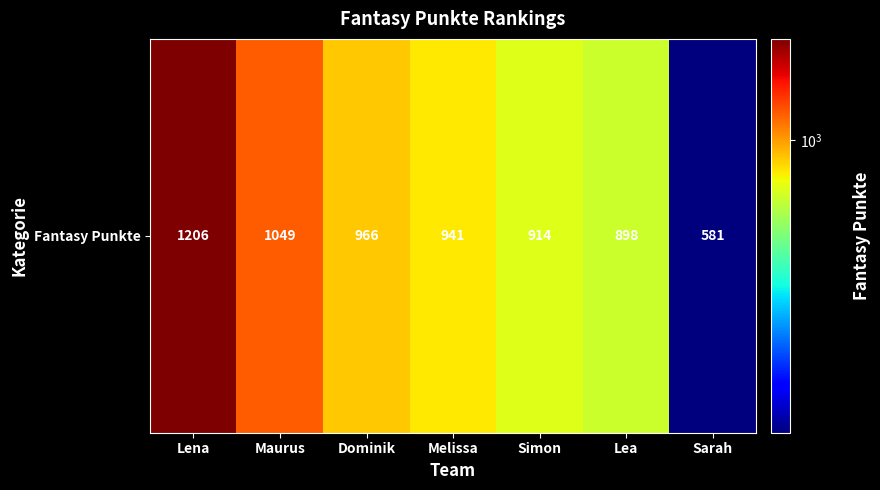

Is it true that the value at Lena is 1582?

False